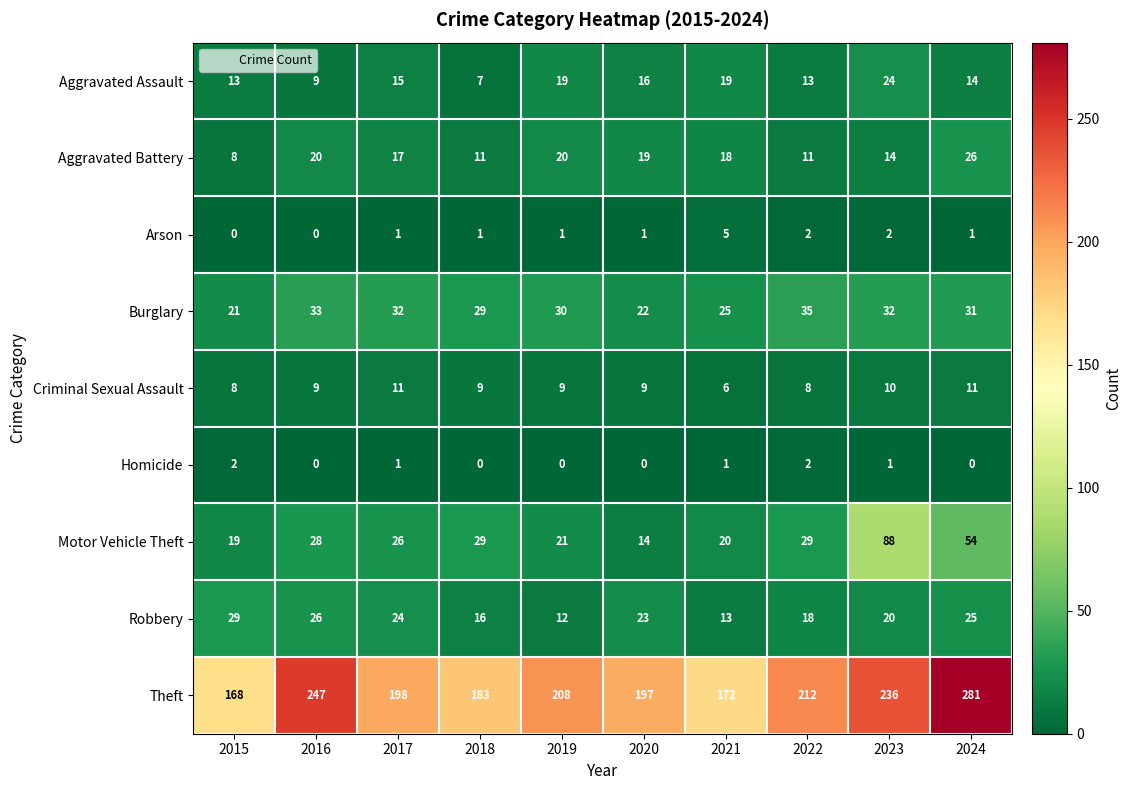

What is the difference between the highest and lowest values at 2015?

168